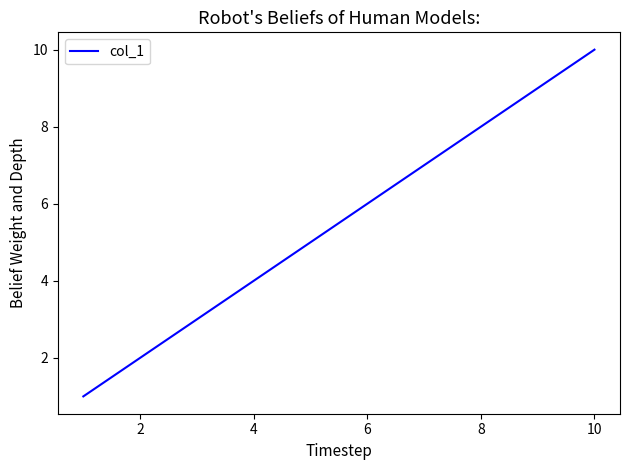

What is the difference between the maximum and minimum values?

9